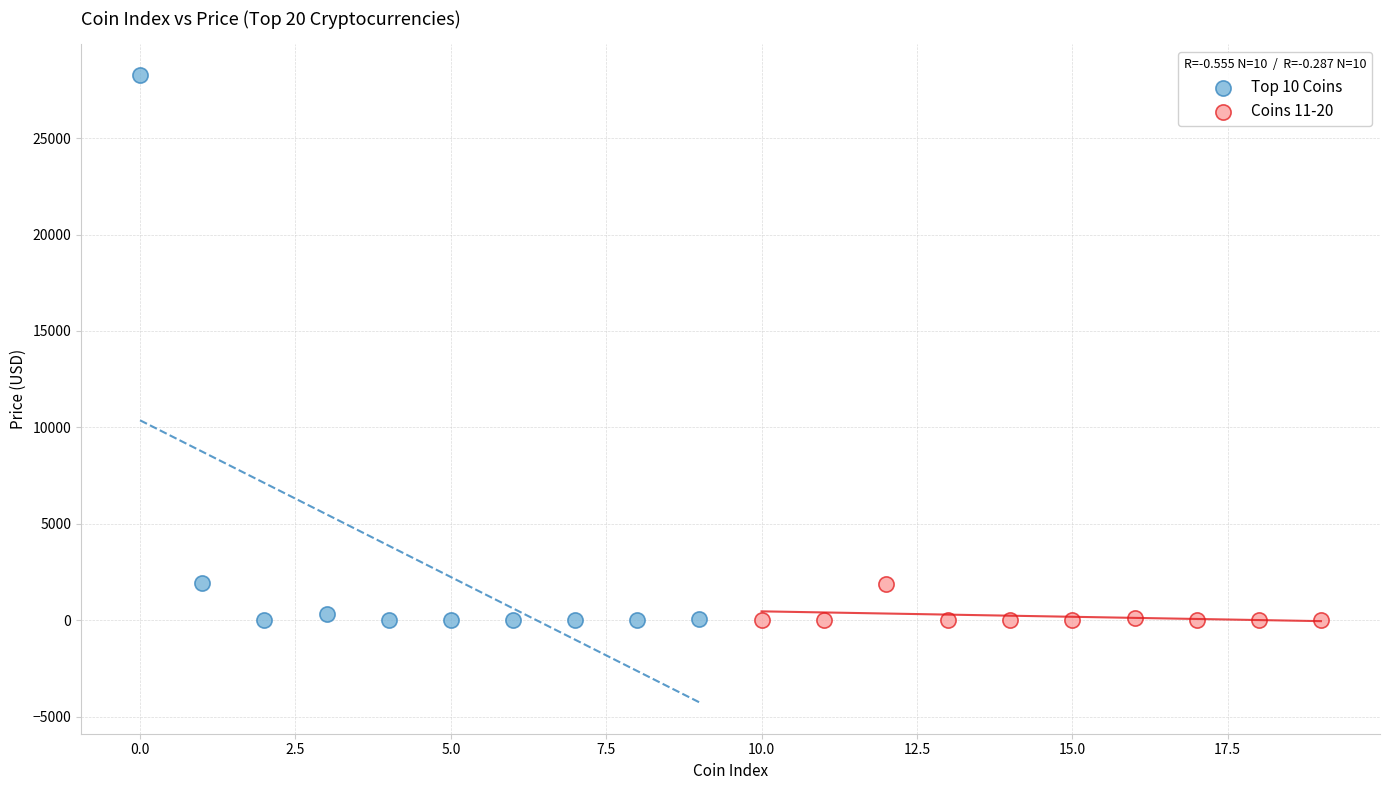

Which series contains the highest Y value?

Top 10 Coins